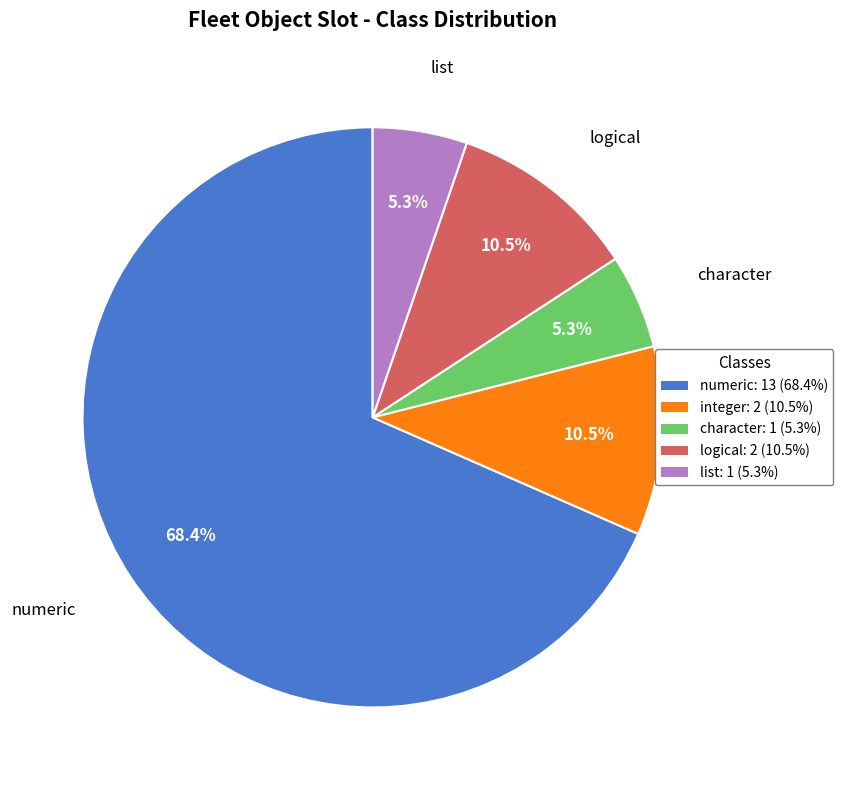

Which has a higher value, numeric: 13 (68.4%) or character: 1 (5.3%)?

numeric: 13 (68.4%)